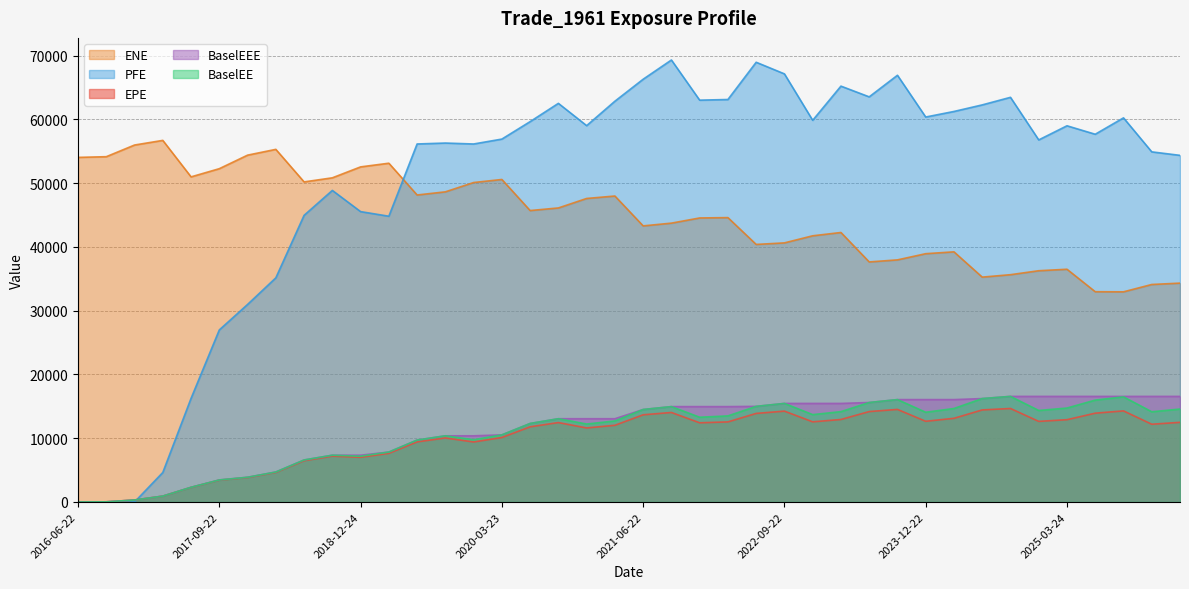

How many intersections are there between PFE and EPE?

1